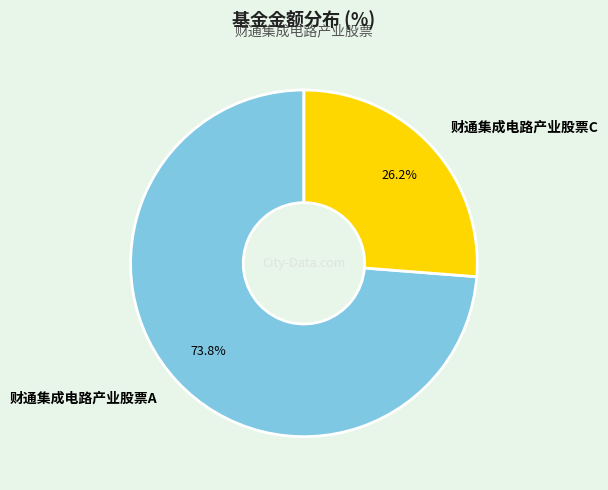

How many slices are in this pie chart?

2